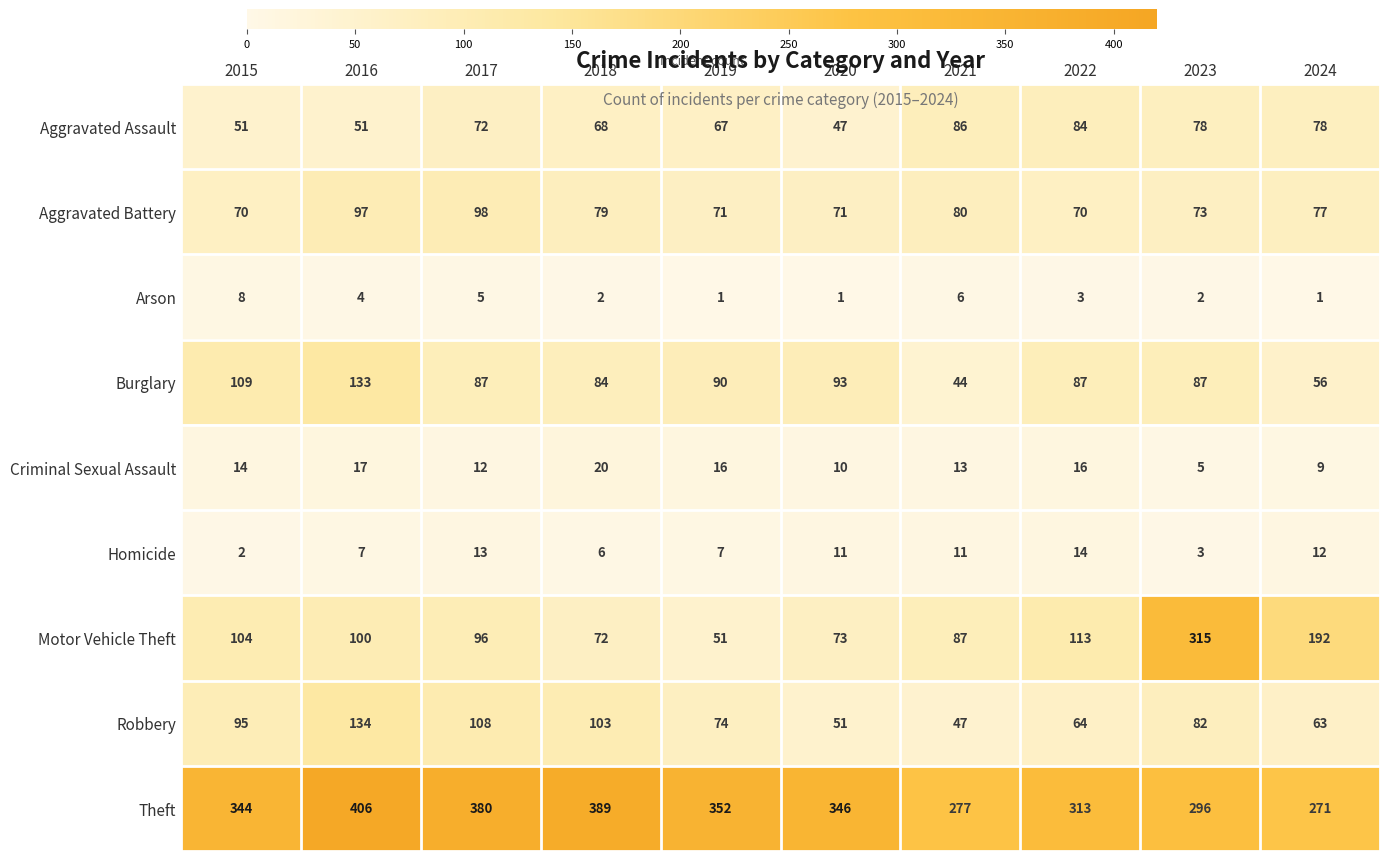

What is the maximum value for Homicide?

14